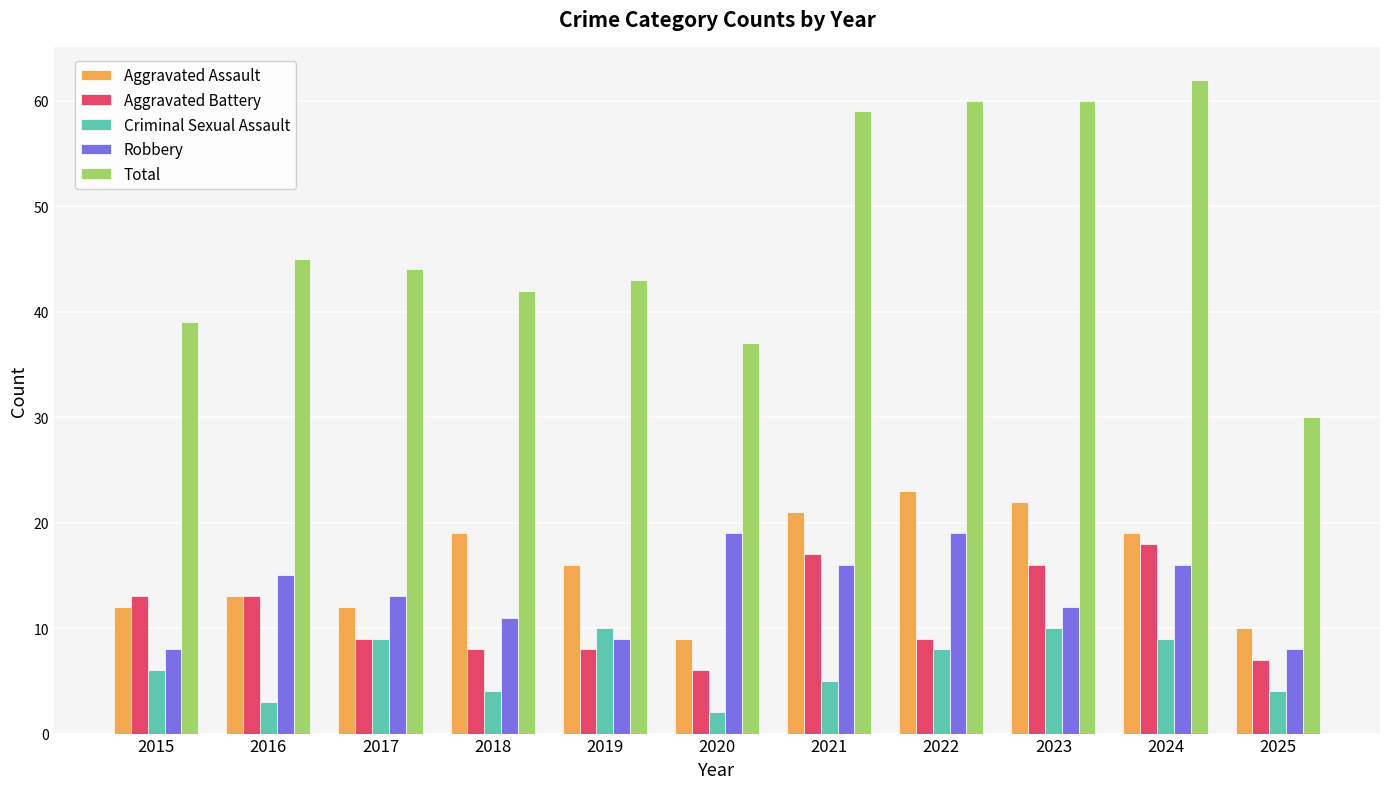

Which series changed the most between 2017 and 2021?

Total